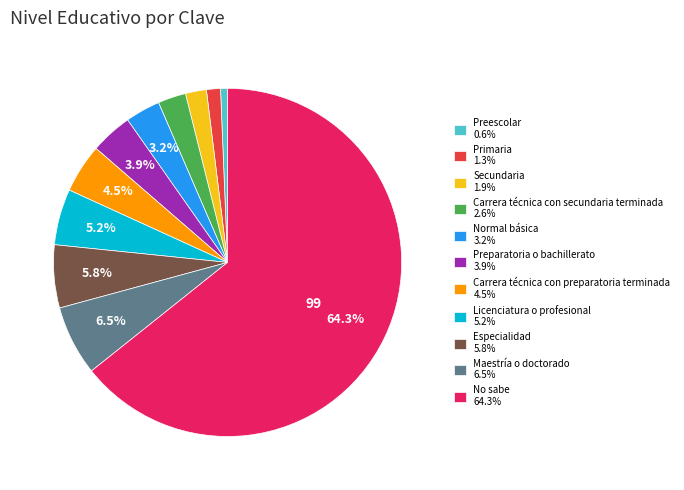

Does any single category account for the majority?

Yes